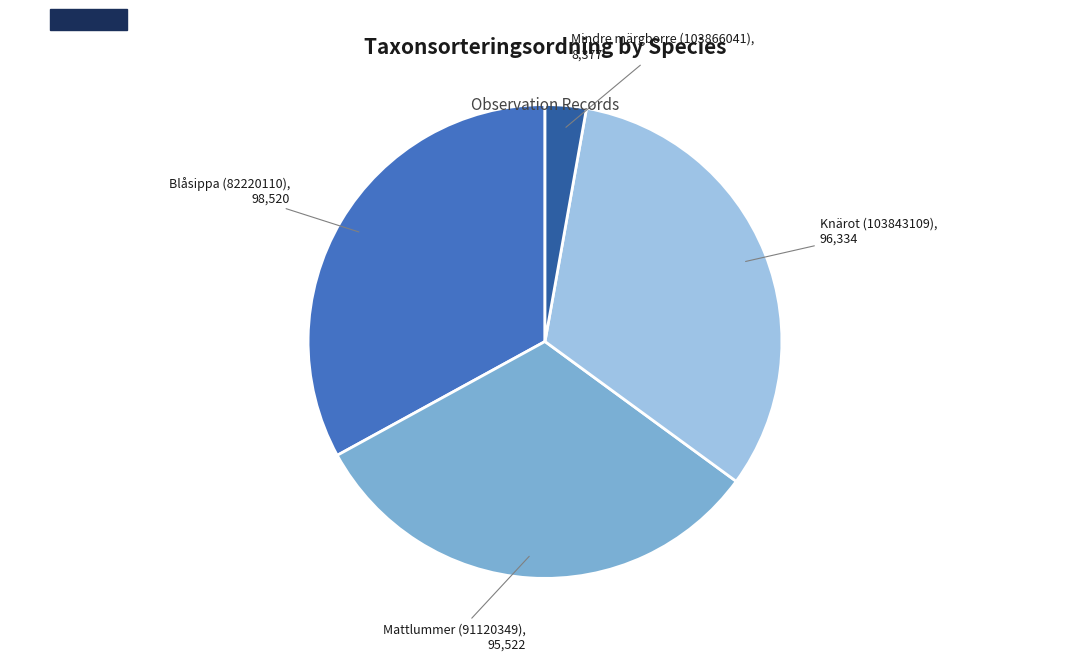

Does any single category account for the majority?

No